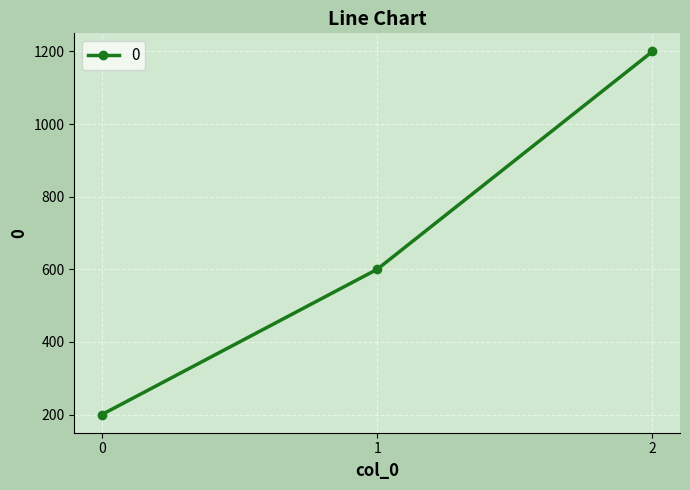

Reading left to right, transcribe all the data shown in this chart.

200	600	1200